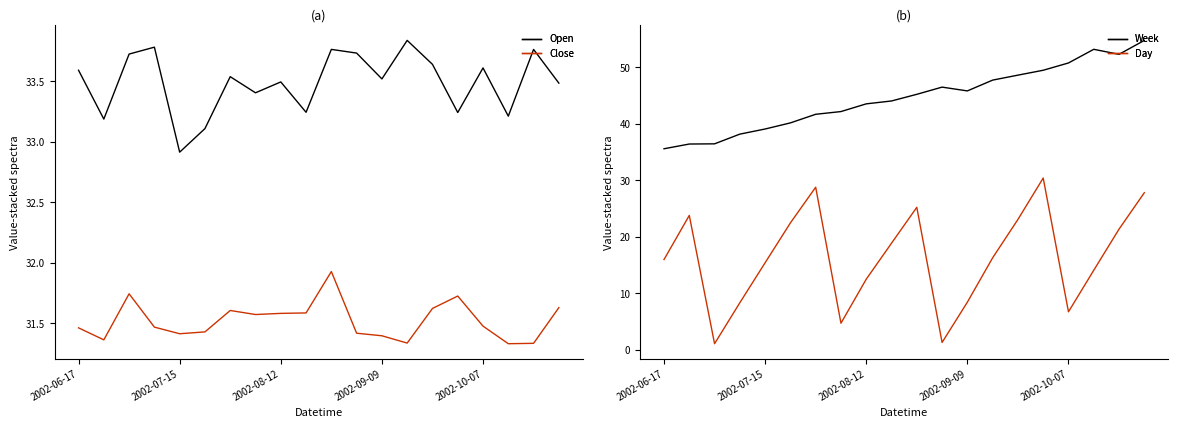

What is the value of the Week point at the 11th from the left?

45.2